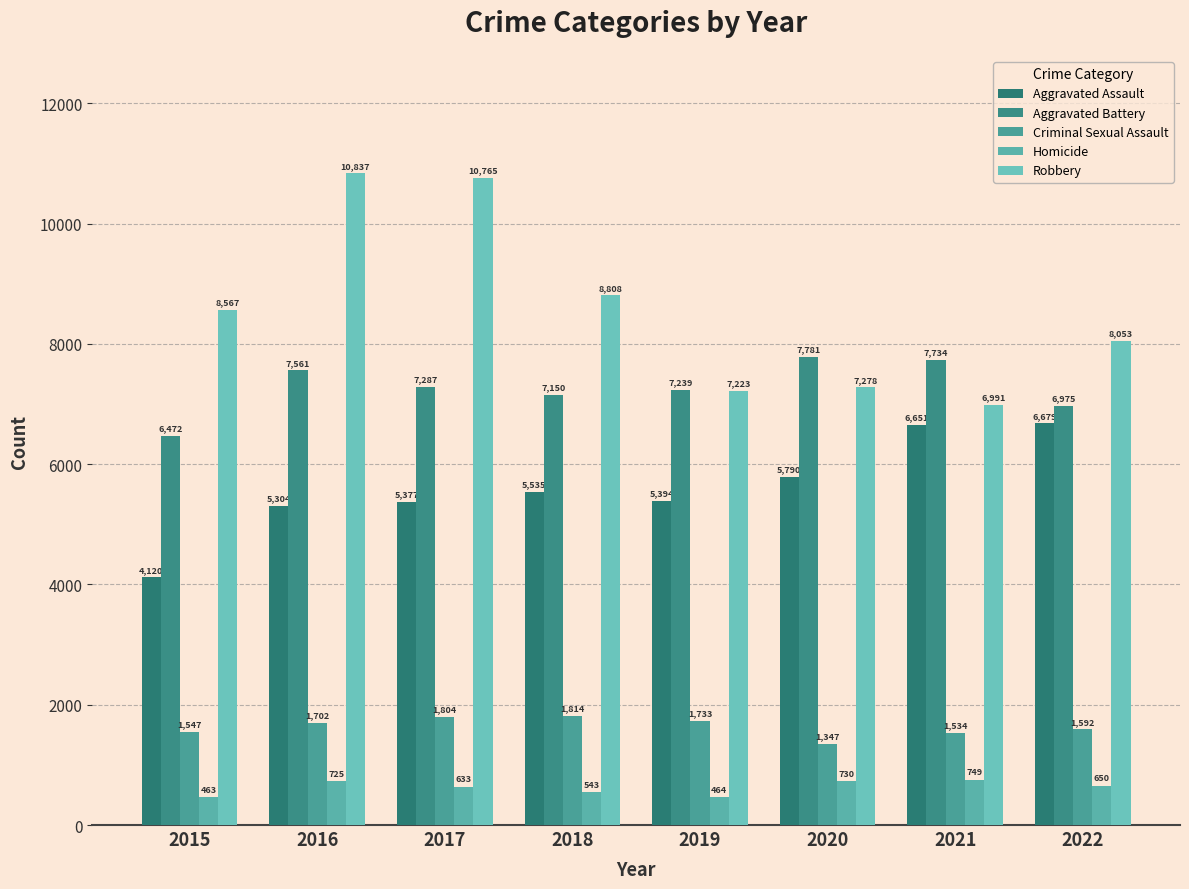

Reading left to right, transcribe all the data shown in this chart.

Aggravated Assault: 2015=4120	2016=5304	2017=5377	2018=5535	2019=5394	2020=5790	2021=6651	2022=6679
Aggravated Battery: 2015=6472	2016=7561	2017=7287	2018=7150	2019=7239	2020=7781	2021=7734	2022=6975
Criminal Sexual Assault: 2015=1547	2016=1702	2017=1804	2018=1814	2019=1733	2020=1347	2021=1534	2022=1592
Homicide: 2015=463	2016=725	2017=633	2018=543	2019=464	2020=730	2021=749	2022=650
Robbery: 2015=8567	2016=10837	2017=10765	2018=8808	2019=7223	2020=7278	2021=6991	2022=8053